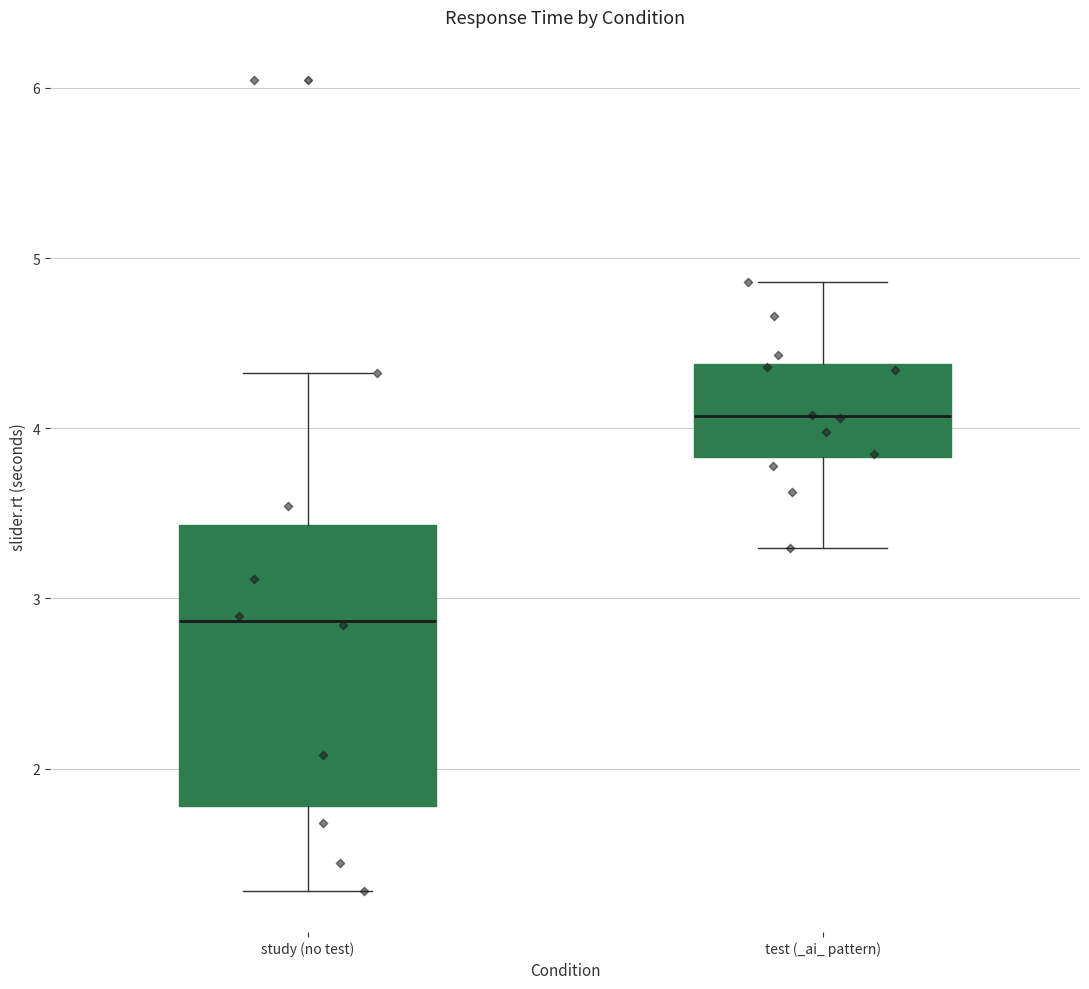

Where does the upper whisker of the box for study (no test) end on the y-axis? The values are not printed on the chart, so give them approximately, as read against the axis.

4.3